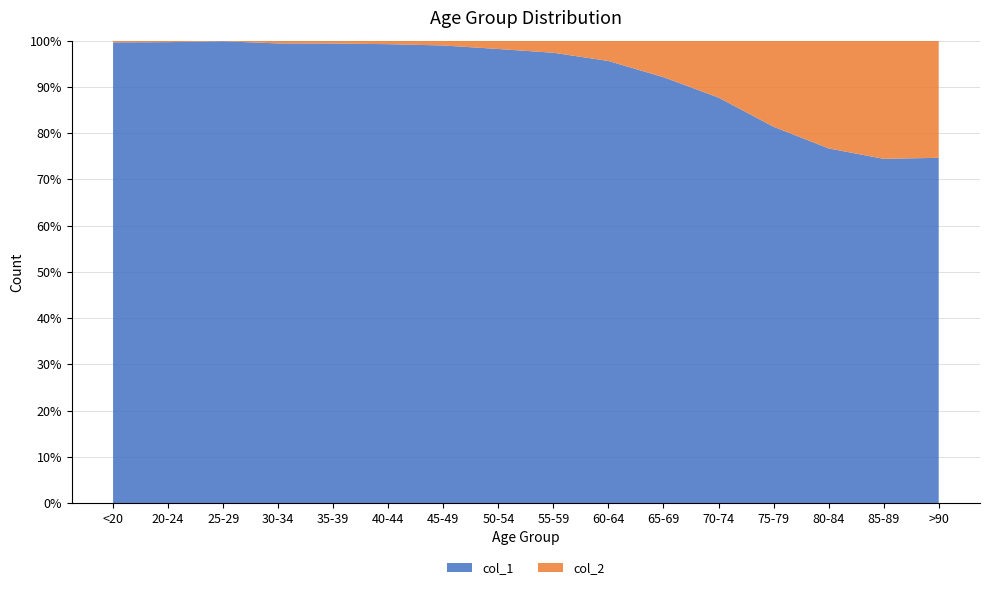

Reading left to right, list all the values displayed in this chart.

col_1: <20=4641	20-24=1191	25-29=2038	30-34=2765	35-39=2814	40-44=3078	45-49=4396	50-54=6803	55-59=8400	60-64=9236	65-69=9883	70-74=12018	75-79=12434	80-84=10764	85-89=7417	>90=3604
col_2: <20=18	20-24=4	25-29=3	30-34=17	35-39=18	40-44=24	45-49=47	50-54=126	55-59=227	60-64=426	65-69=850	70-74=1690	75-79=2848	80-84=3273	85-89=2548	>90=1224